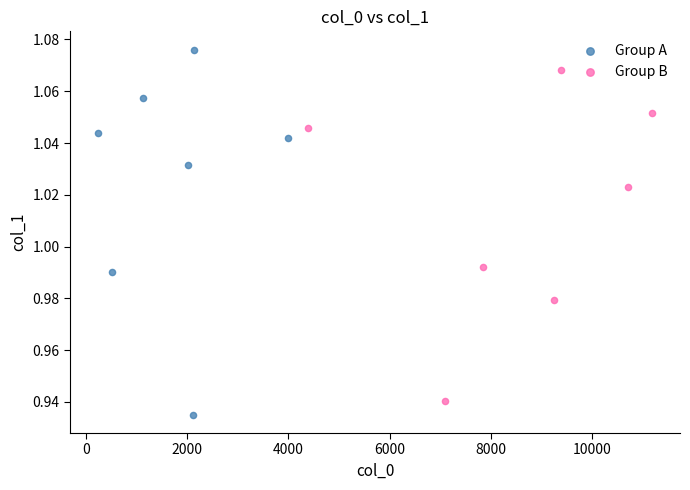

Which series has the largest Y range (max minus min)?

Group A